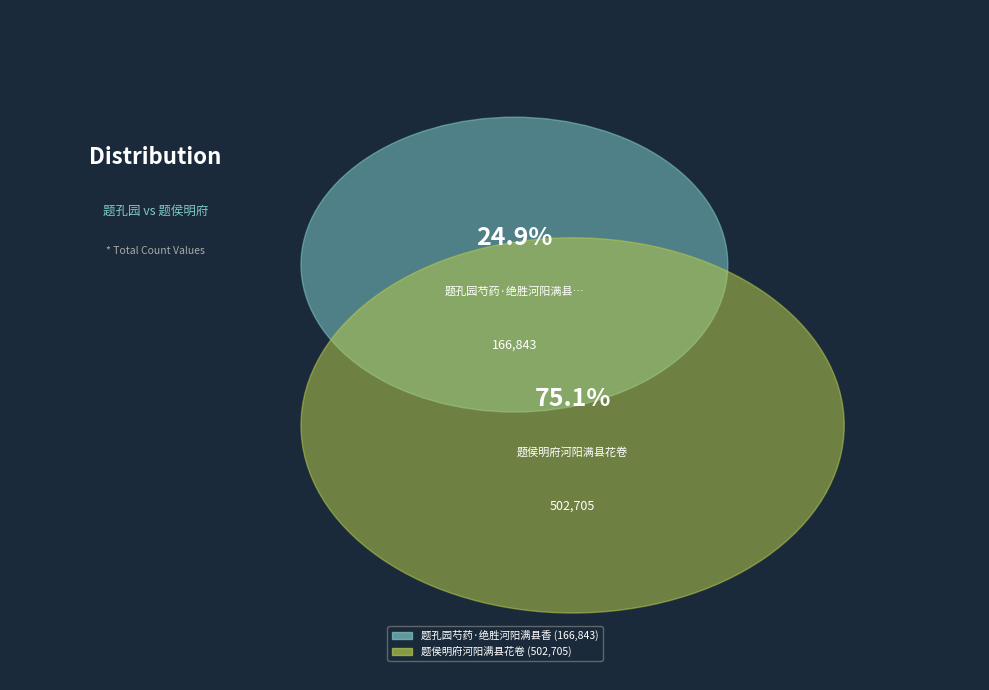

How many segments does this pie chart have?

2